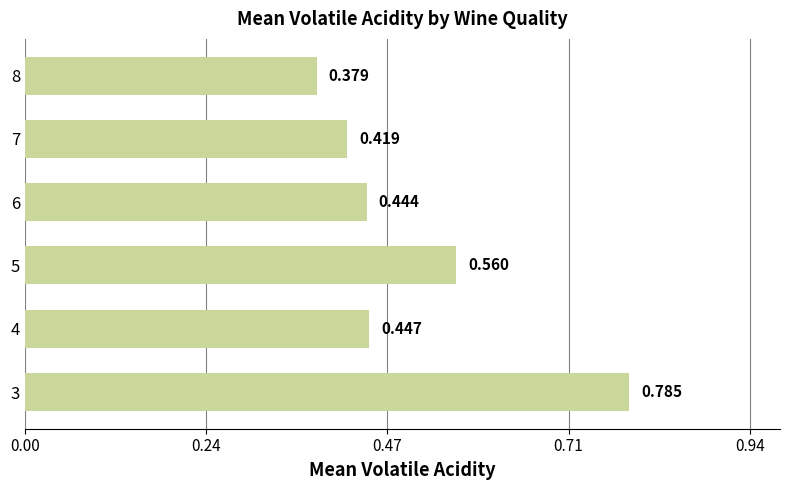

How many bars are there in total?

6